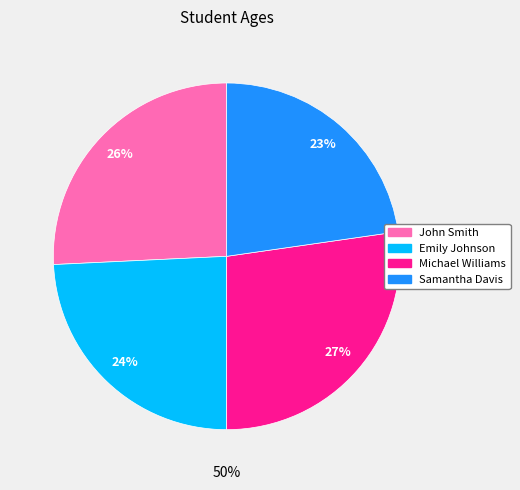

Which slice is the largest?

Michael Williams